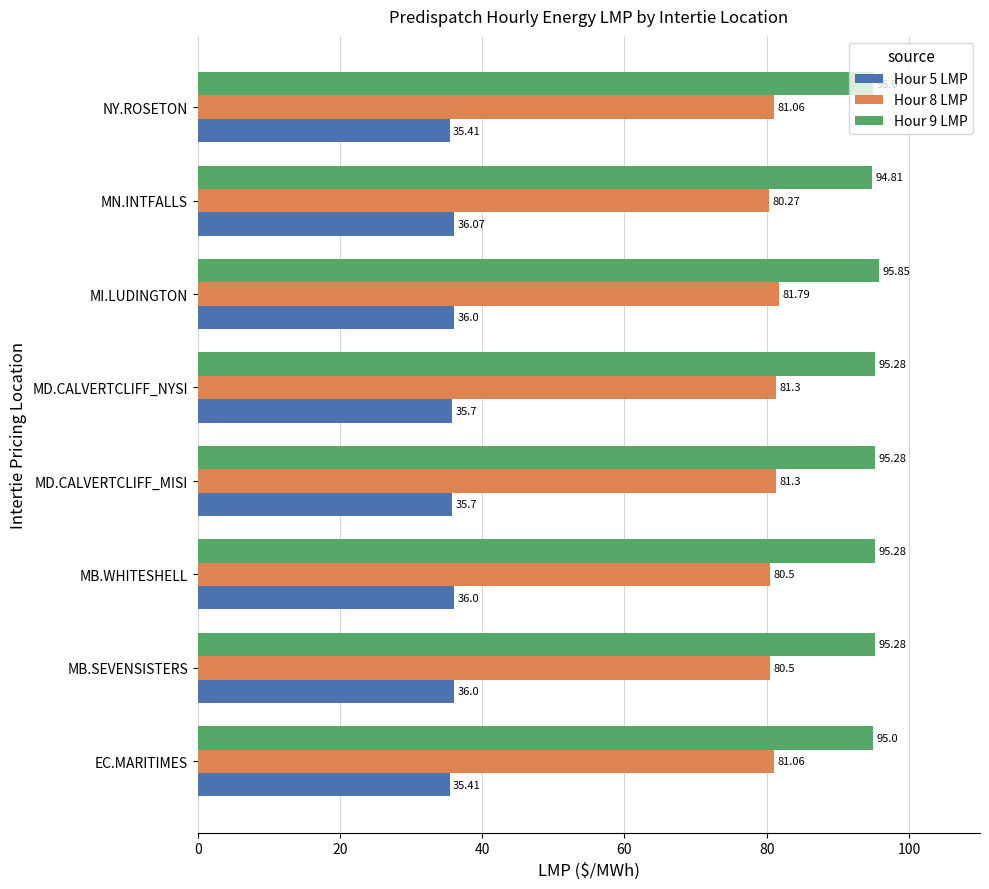

What is the spread (max minus min) of values at MD.CALVERTCLIFF_MISI?

59.6